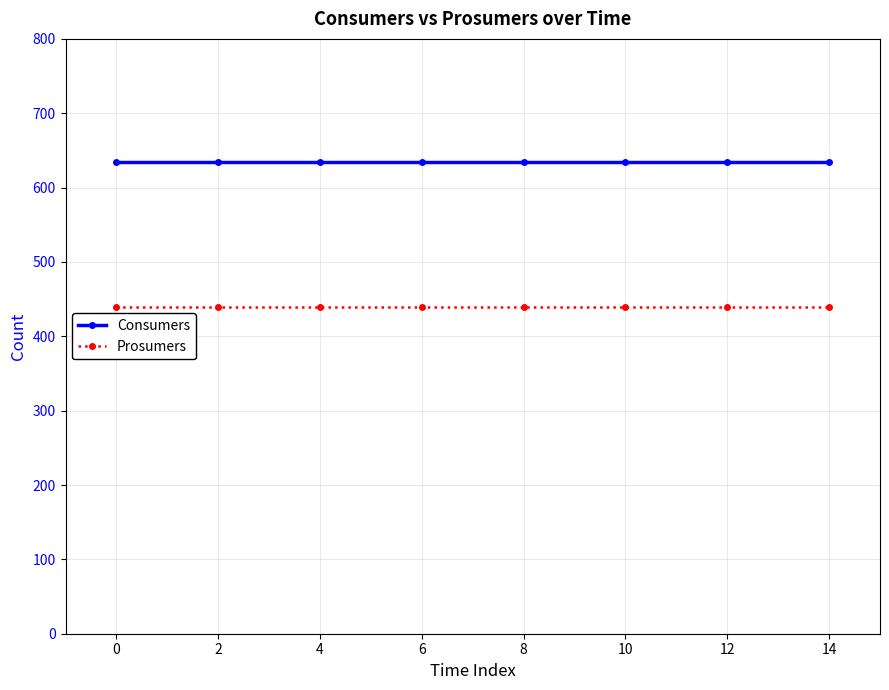

How many data points does each series have?

15